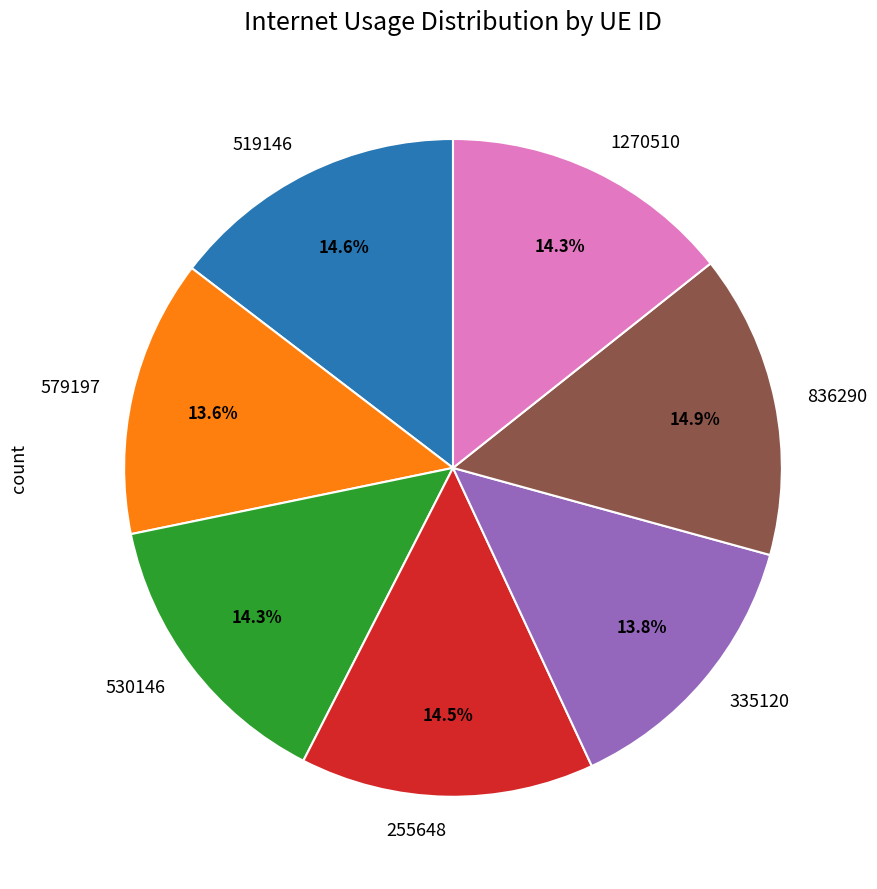

To the nearest percent, what portion does 519146 represent?

15%